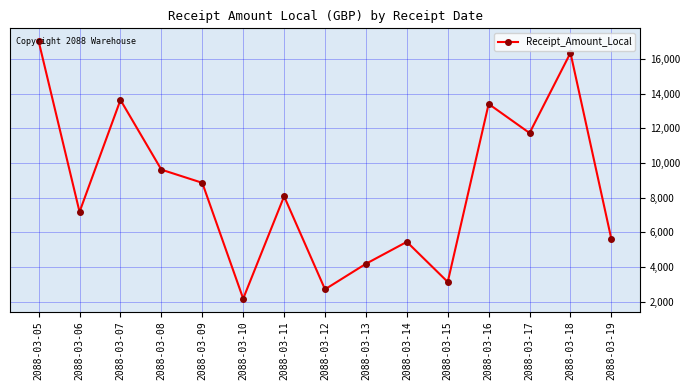

What is the value of the 4th point from the left?

9622.5